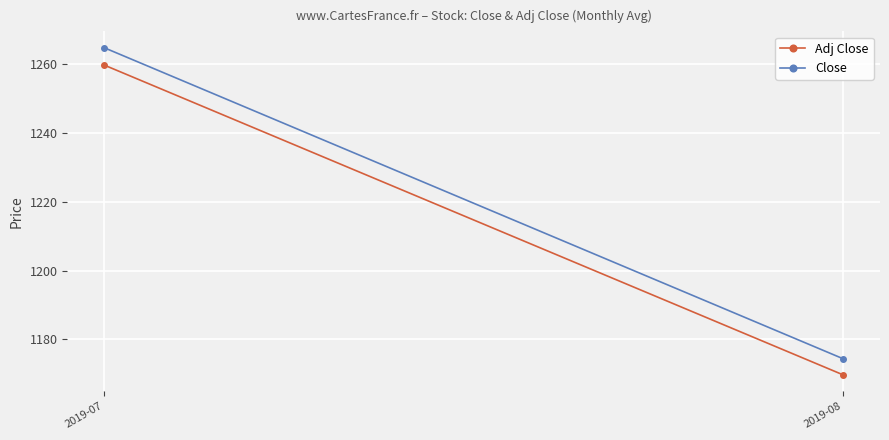

How many lines are shown in the chart?

2